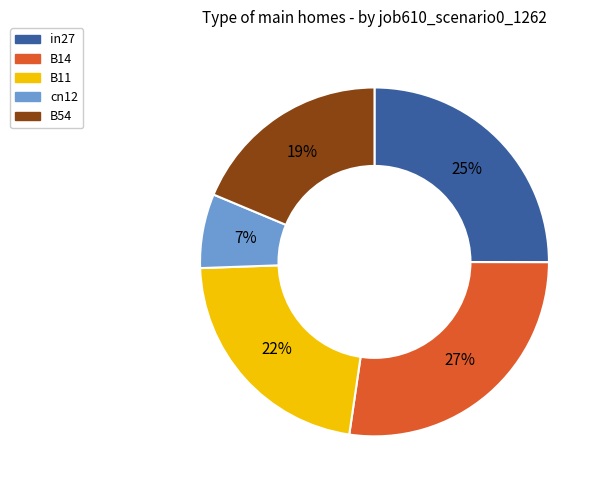

Count the number of slices in the pie.

5